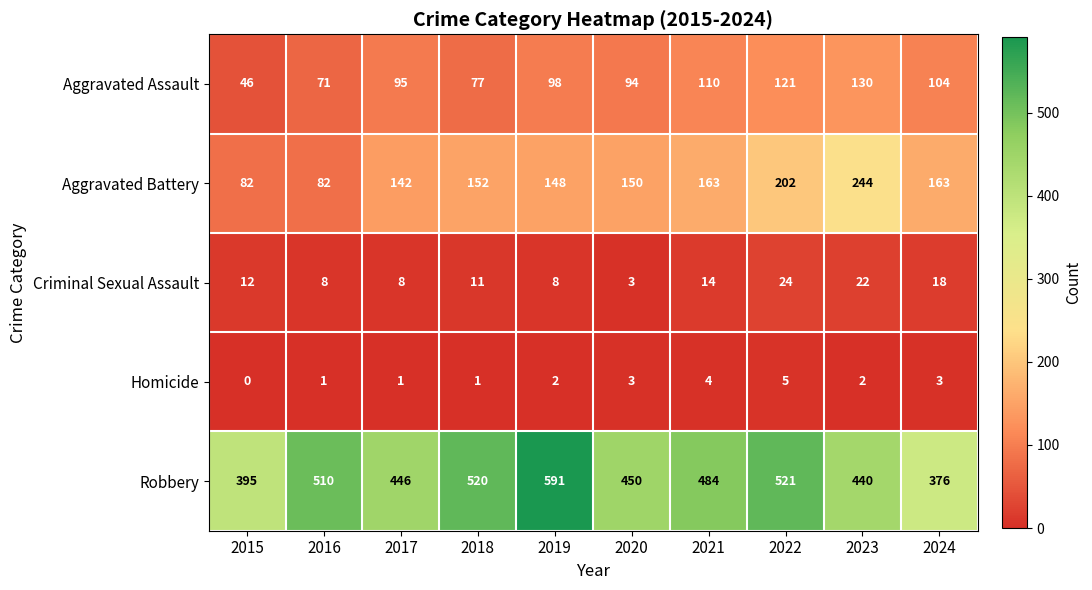

Which label corresponds to the largest value in the chart?

2019